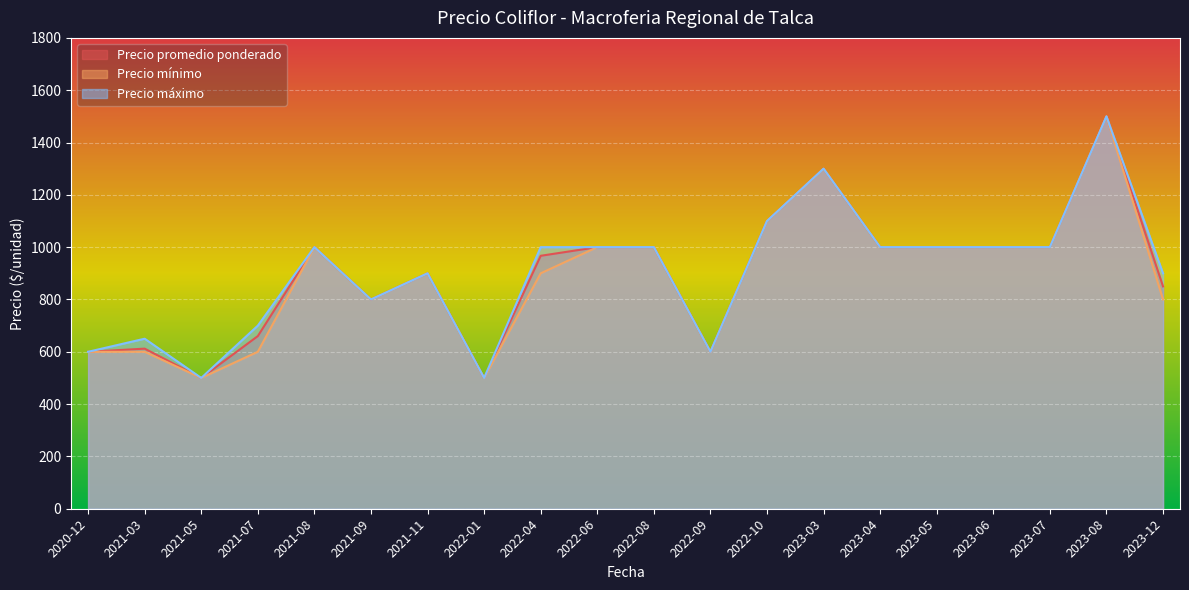

What position from the left is 2021-05?

3